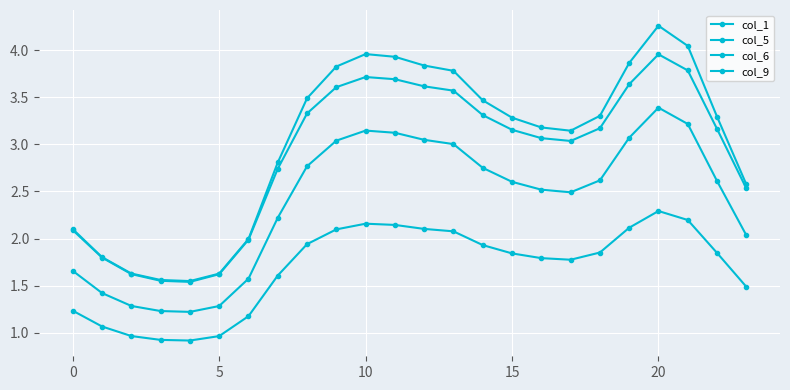

Is this an area chart (filled region under the line)?

No